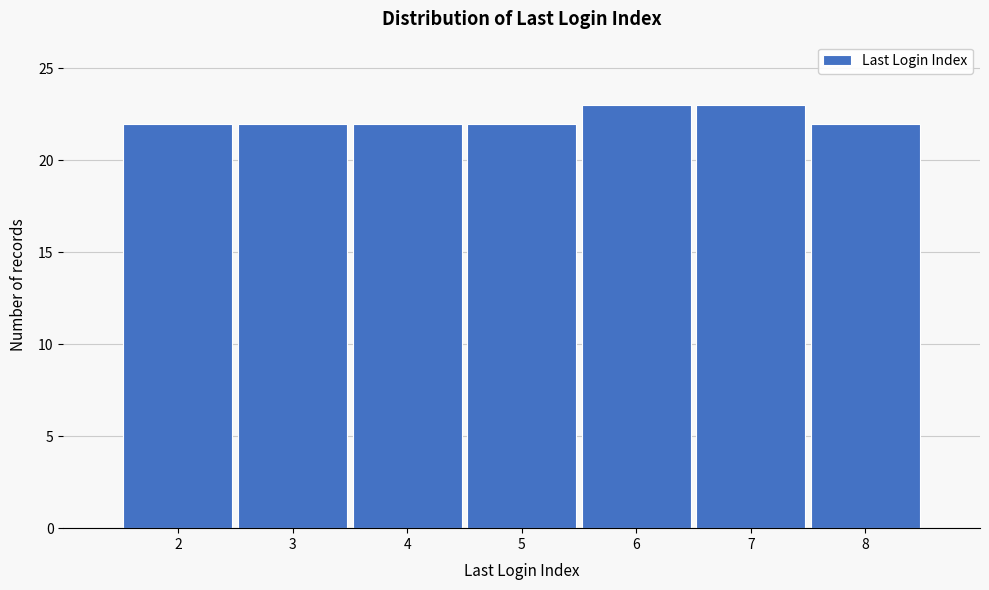

Reading right to left, extract all data points from this chart.

22	23	23	22	22	22	22